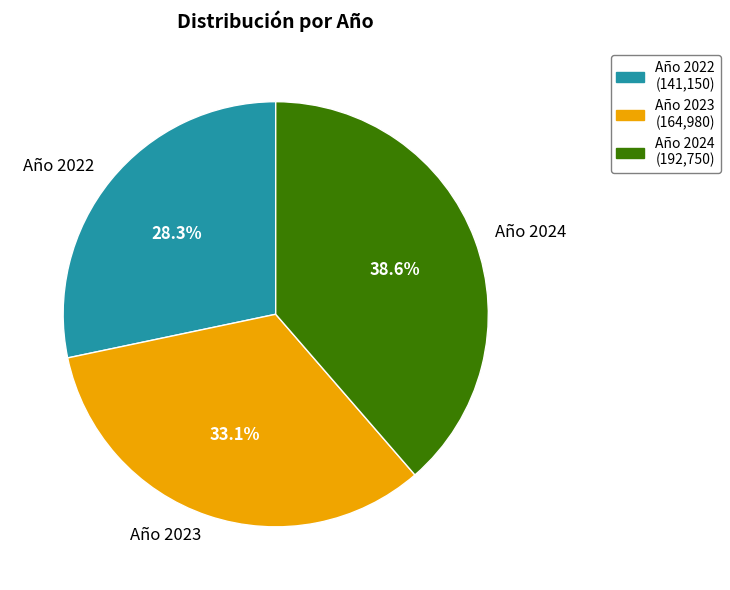

Count the number of slices in the pie.

3